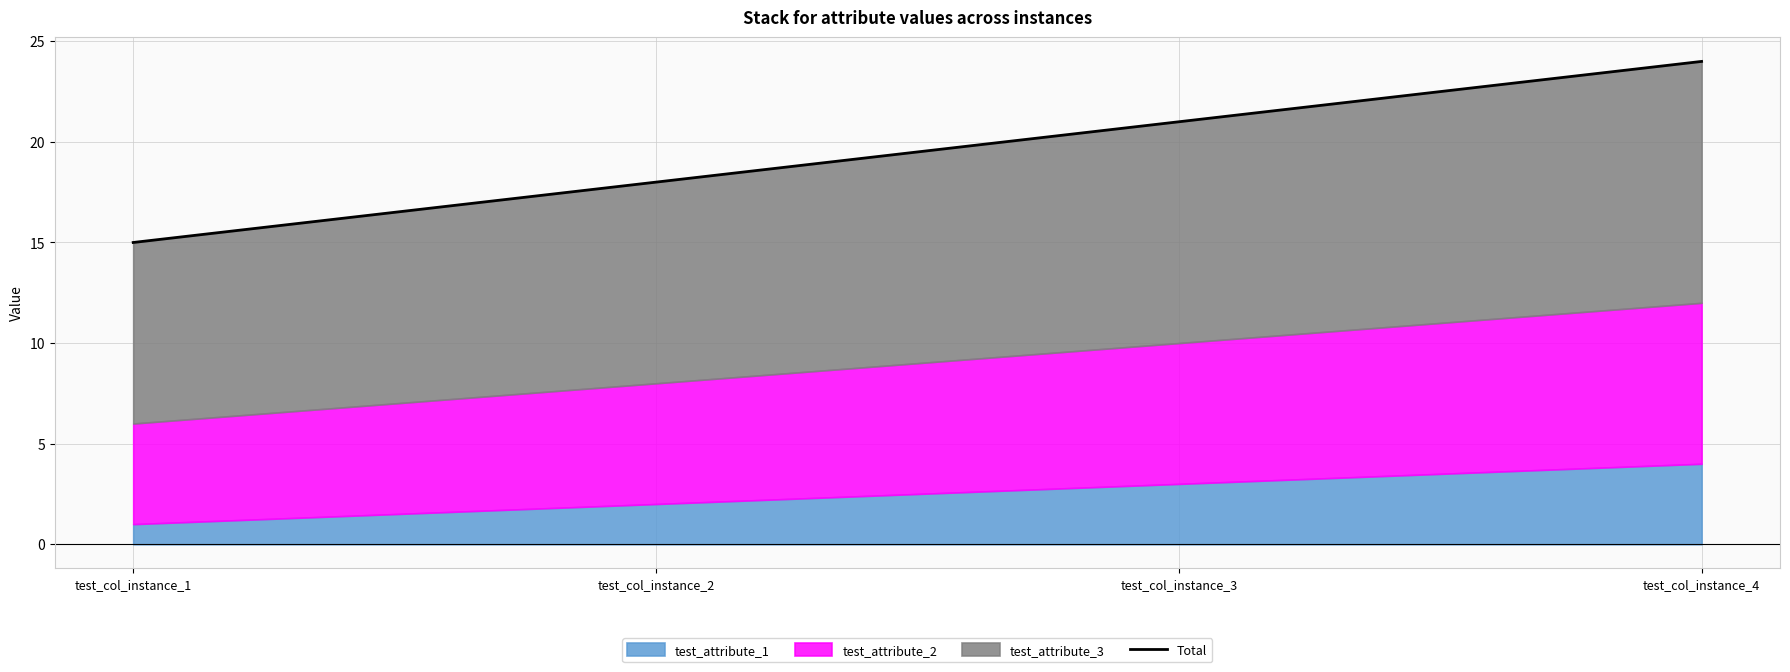

Reading left to right, transcribe all the data shown in this chart.

test_col_instance_1=15	test_col_instance_2=18	test_col_instance_3=21	test_col_instance_4=24